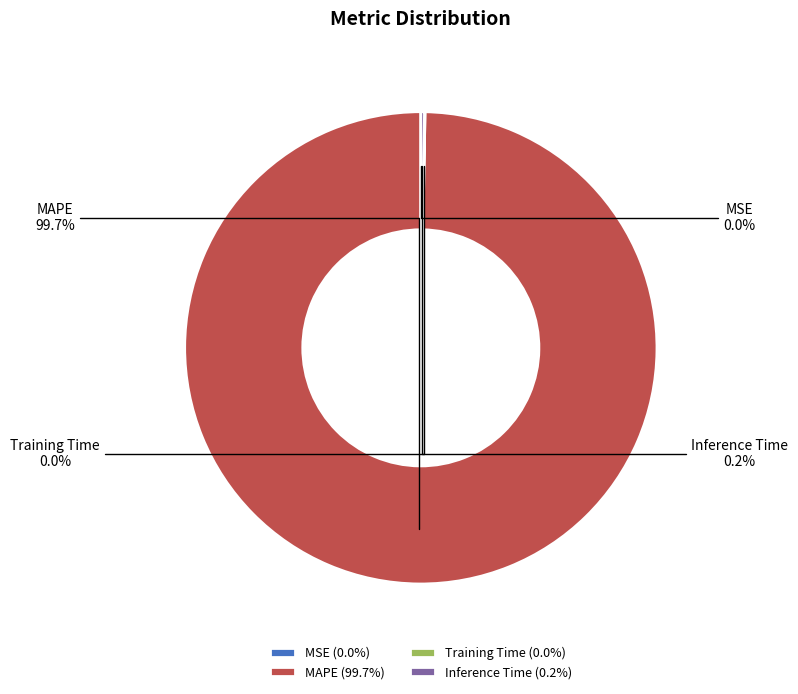

Does MAPE represent more than half of the total?

Yes